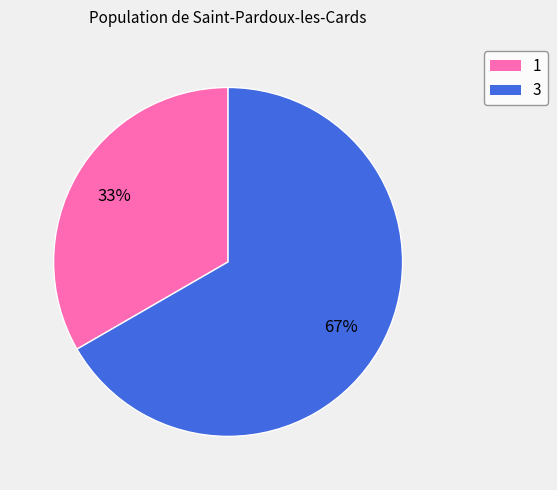

How many segments does this pie chart have?

2